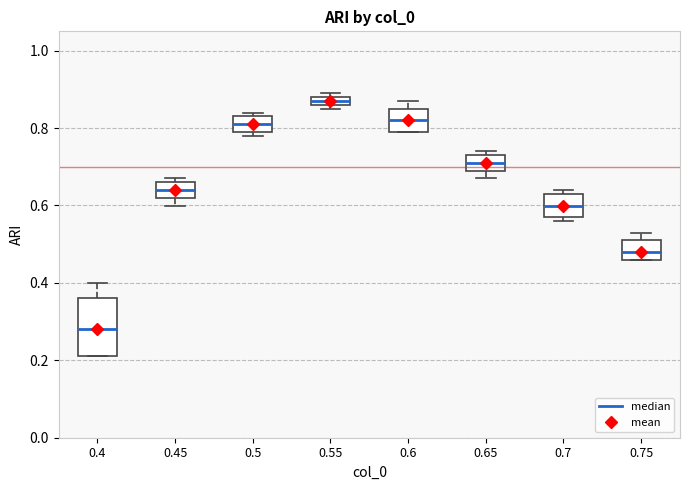

Where is the upper edge of the box at x = 0.45 on the y-axis? The values are not printed on the chart, so give them approximately, as read against the axis.

0.66